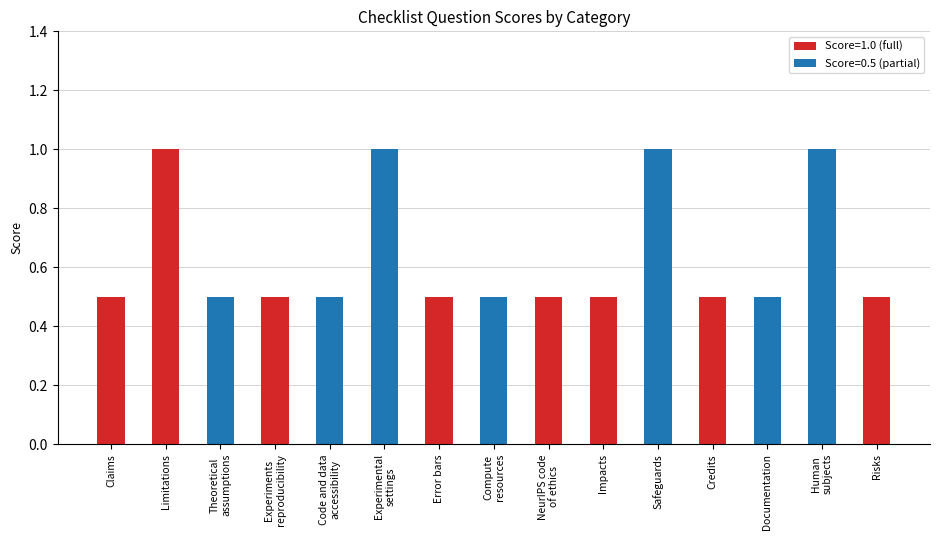

What is the change in value from Limitations to Documentation?

-0.5